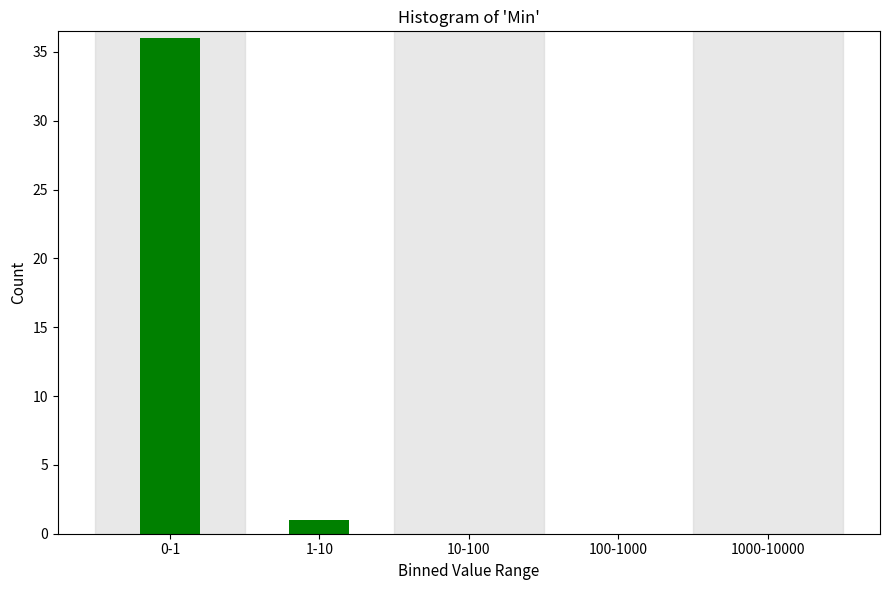

Reading left to right, list all the values displayed in this chart.

0-1=36	1-10=1	10-100=0	100-1000=0	1000-10000=0